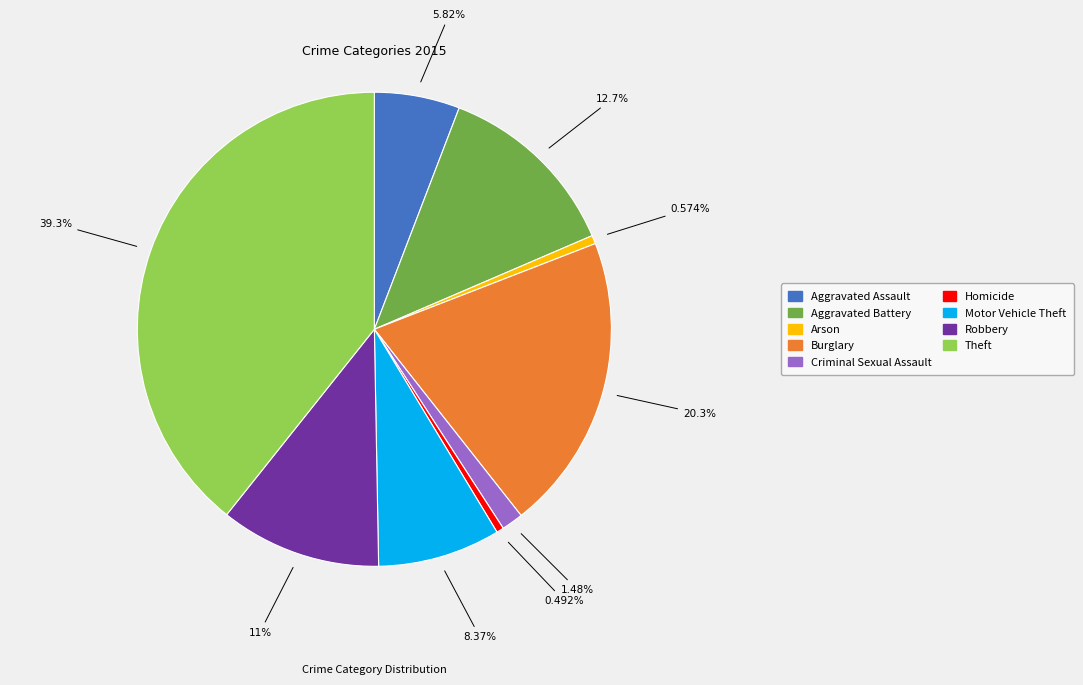

How many segments does this pie chart have?

9